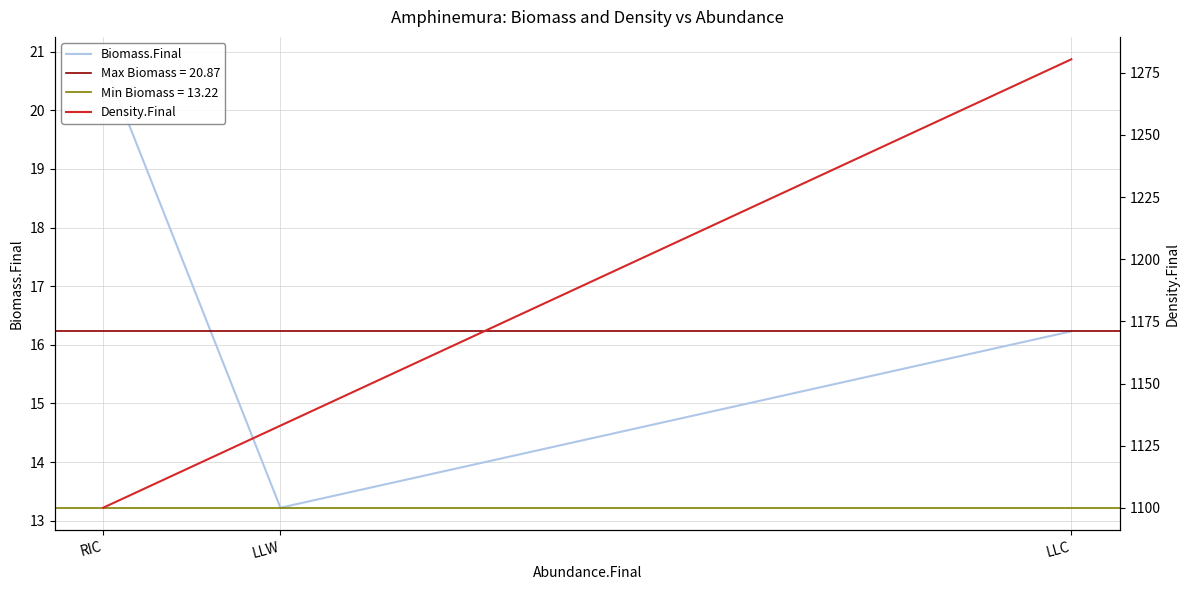

Rank the series at RIC from lowest to highest value.

Biomass.Final, Density.Final